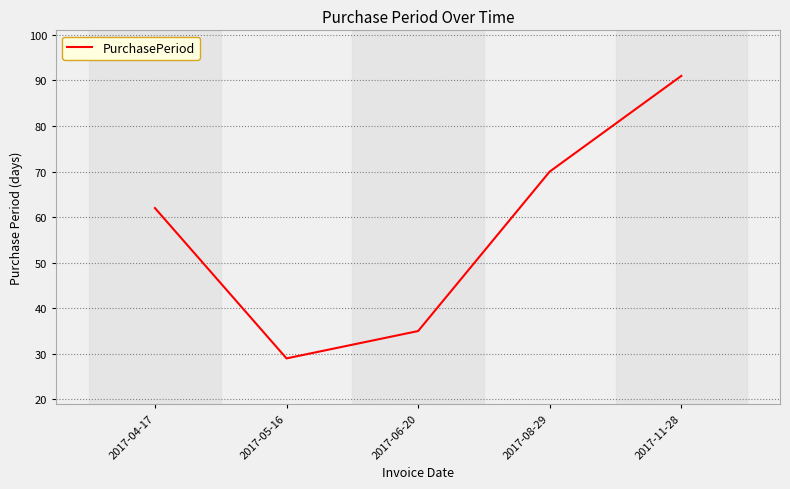

Is this an area chart (filled region under the line)?

No